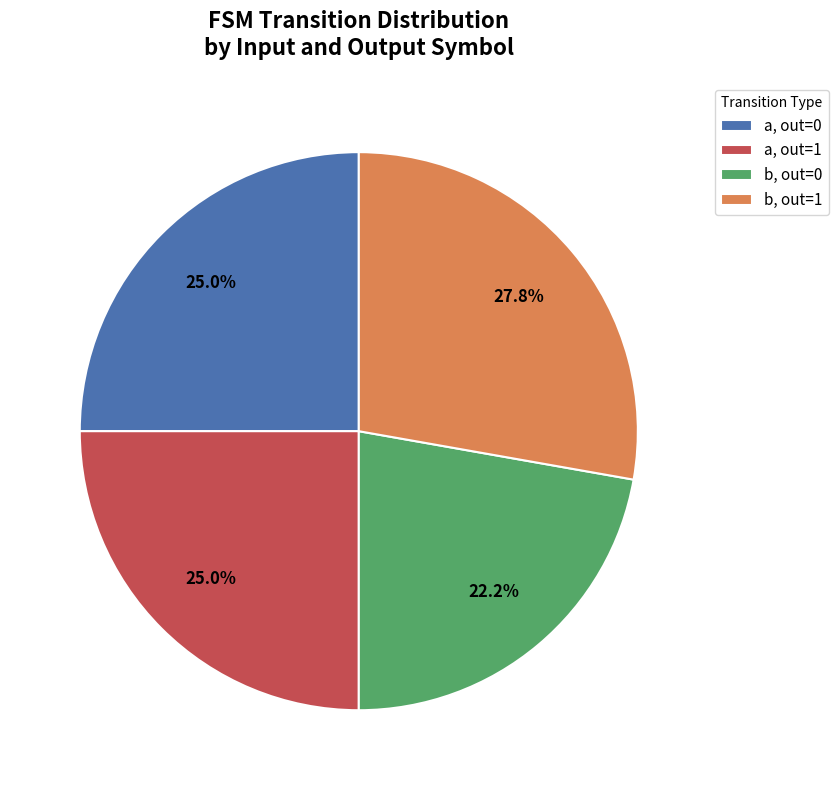

Combined, do b, out=1 and a, out=1 account for over 50%?

Yes